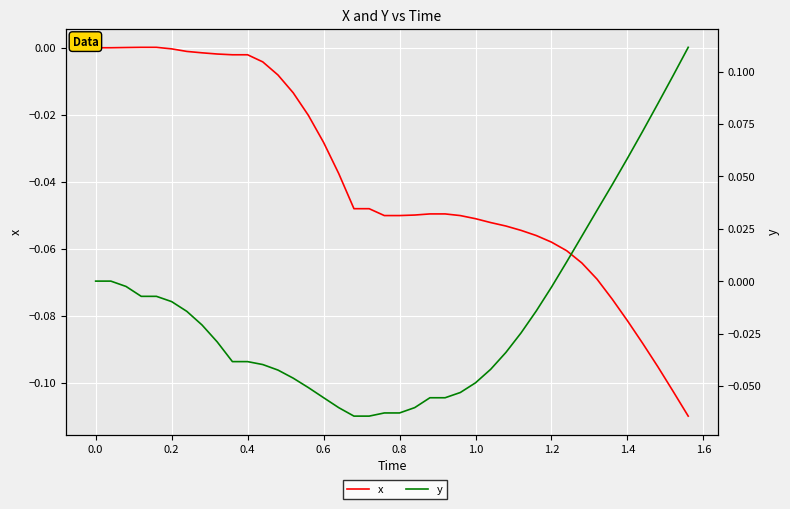

The value of y at 0.8 is -0.1. True or false?

False